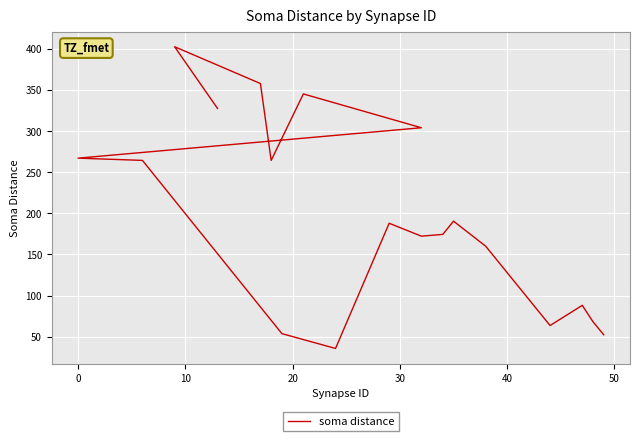

What is the sum of all values?

3779.2